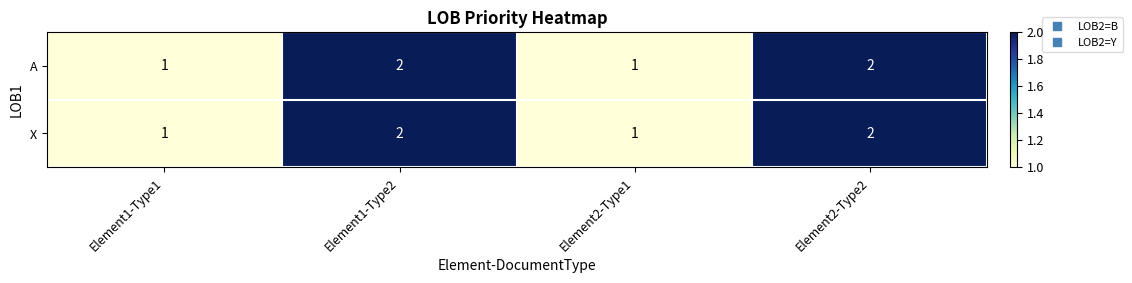

The value of X at Element1-Type2 is 1. True or false?

False